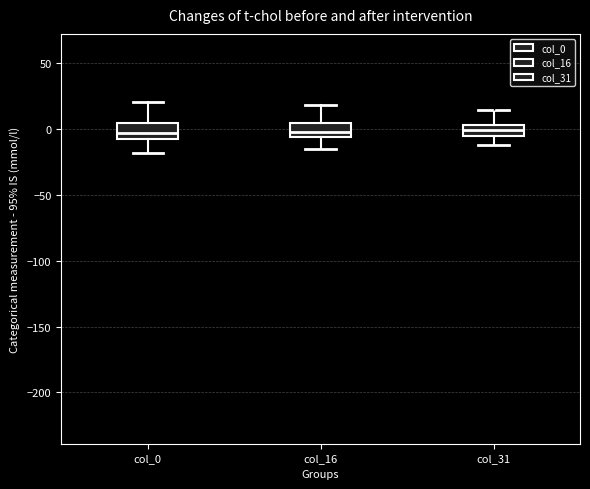

Reading left to right, read every box against the y-axis: the position of its median line, the range the box covers, and the ends of its whiskers. The values are not printed on the chart, so give them approximately, as read against the axis.

col_0: median -5, box -10 to 5, whiskers -20 to 20
col_16: median 0, box -5 to 5, whiskers -15 to 20
col_31: median 0, box -5 to 5, whiskers -10 to 15